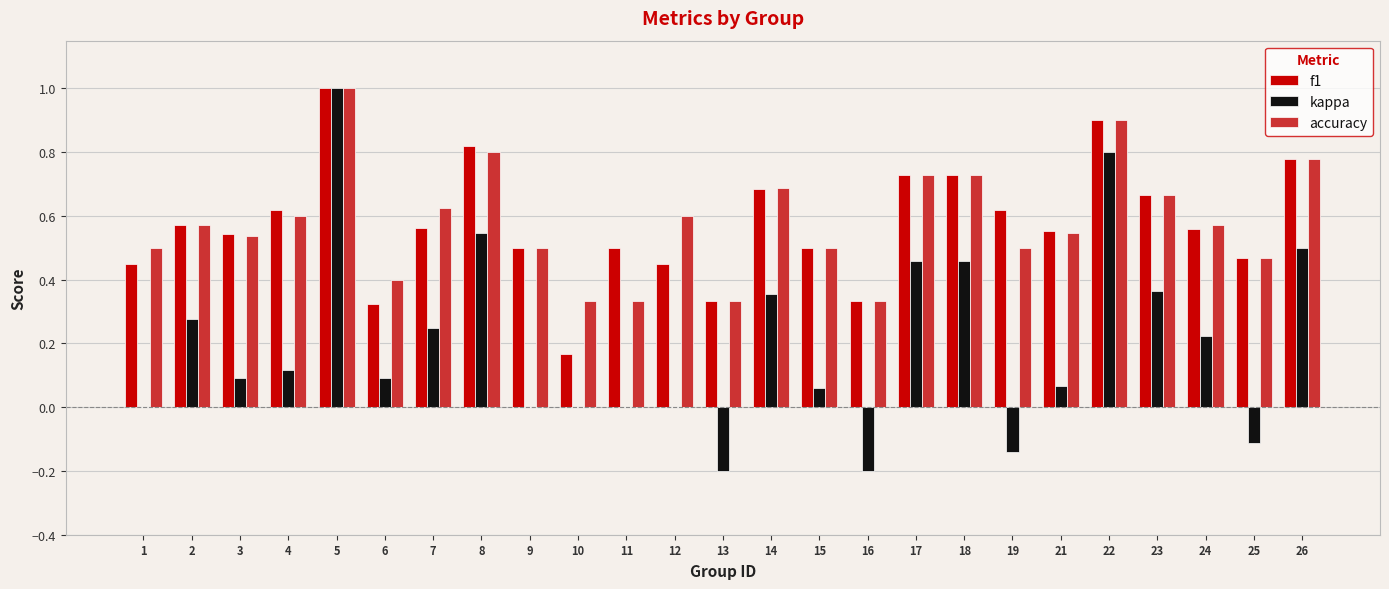

Between 16 and 26, which series saw the biggest shift?

kappa